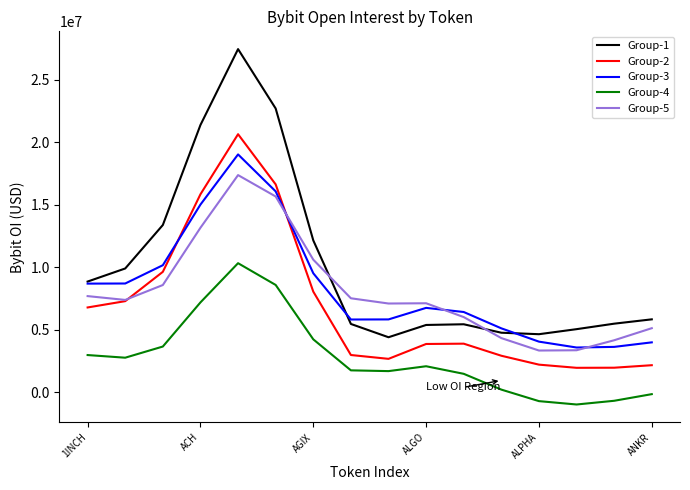

At how many categories does at least one series exceed 8097433?

7